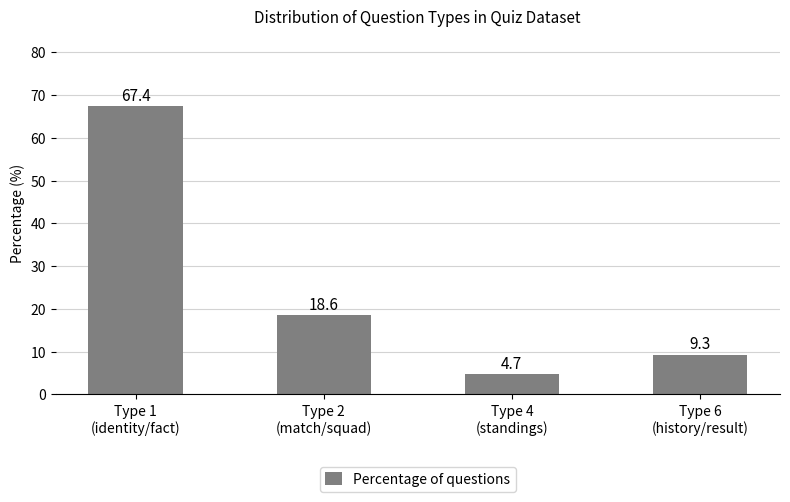

The chart shows a value of 18.6 at Type 2
(match/squad). True or false?

True